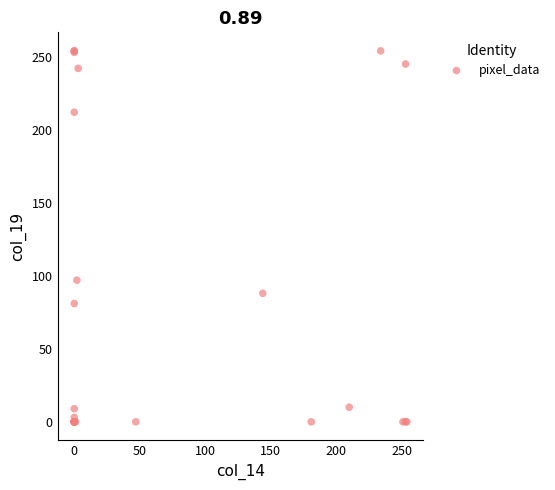

What Y value in the scatter plot is closest to 127?

97